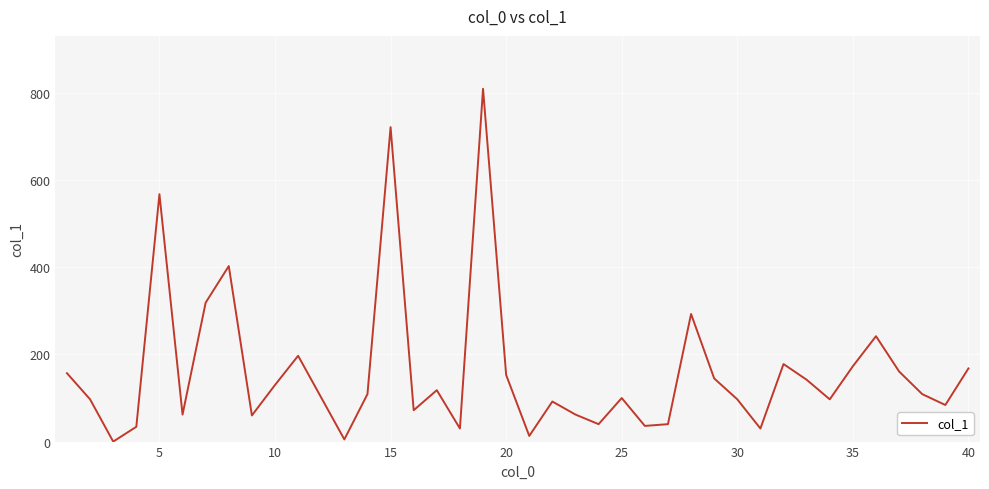

What is the maximum value shown in the chart?

810